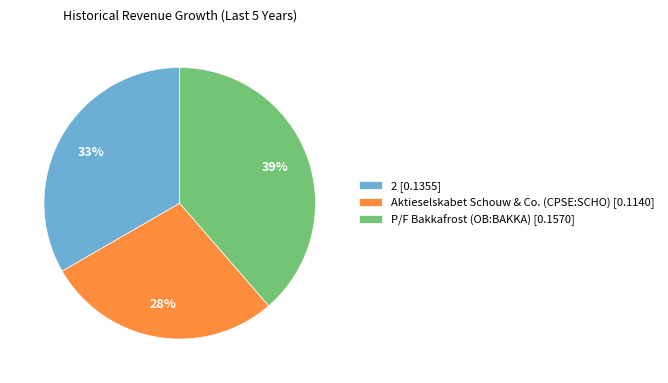

Is it true that 2 is 33% of the pie?

True